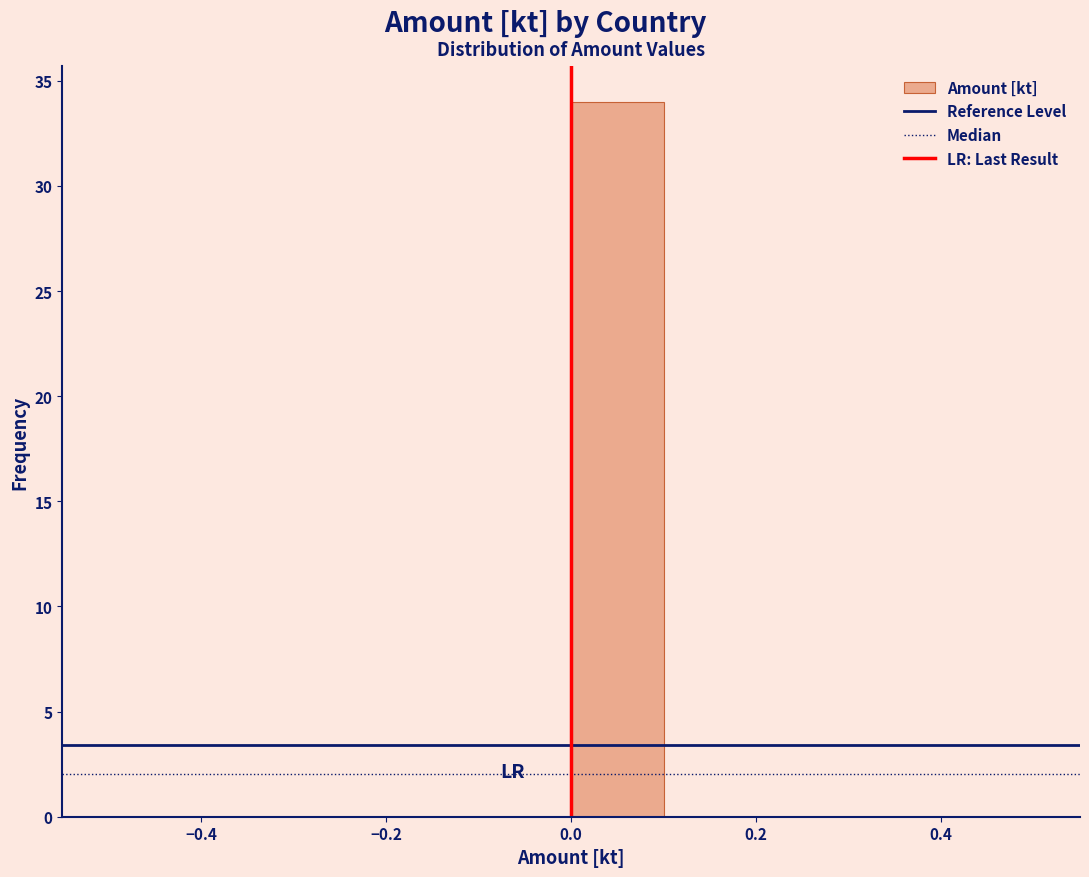

How tall is the bar that spans 0.0 to 0.1 on the x-axis? The values are not printed on the chart, so give them approximately, as read against the axis.

34